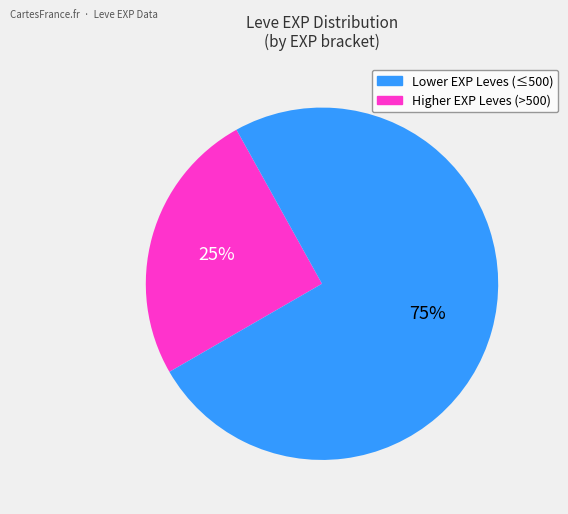

Does any single category account for the majority?

Yes